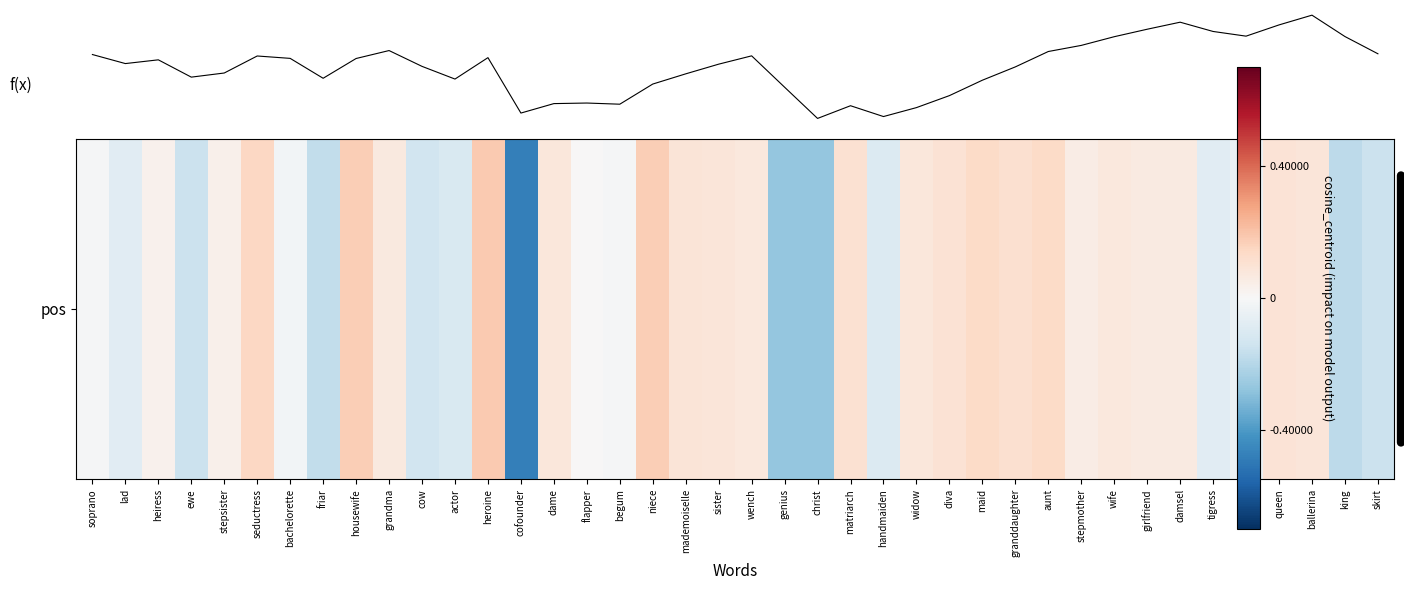

Does the chart display data point markers on the line(s)?

No